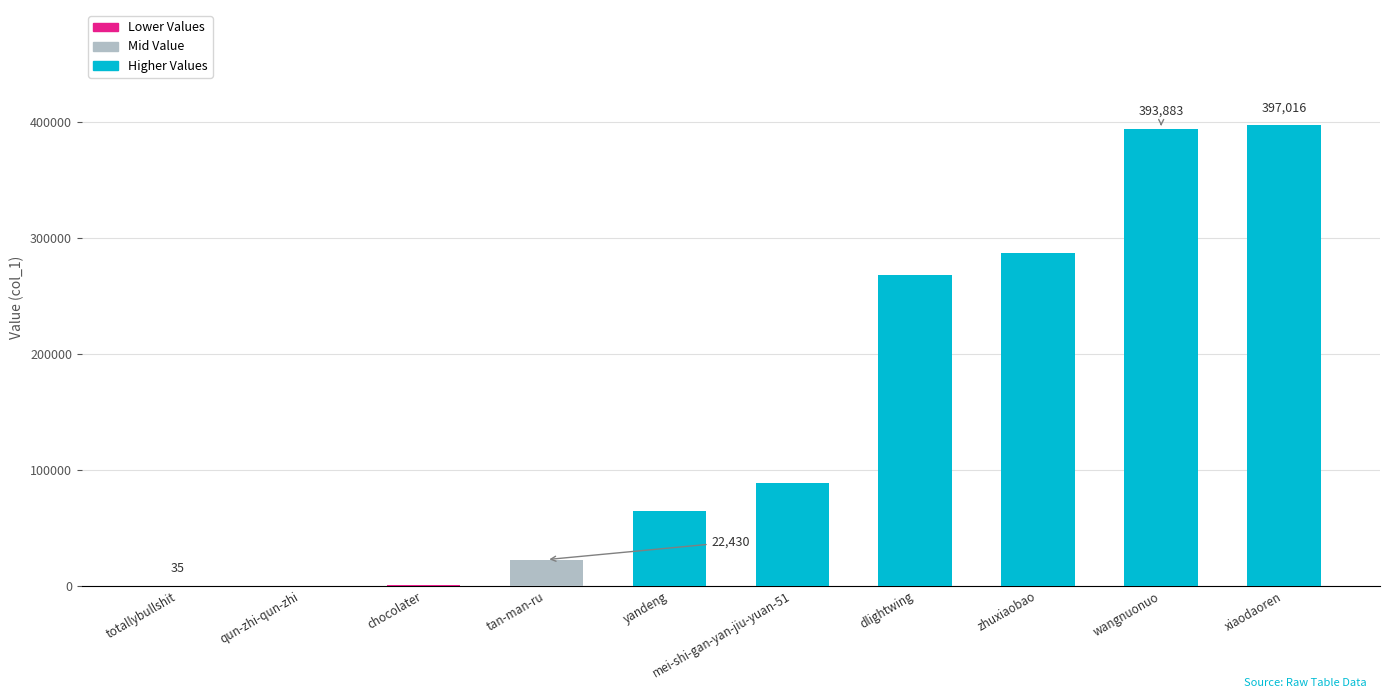

What is the greatest value displayed?

397016